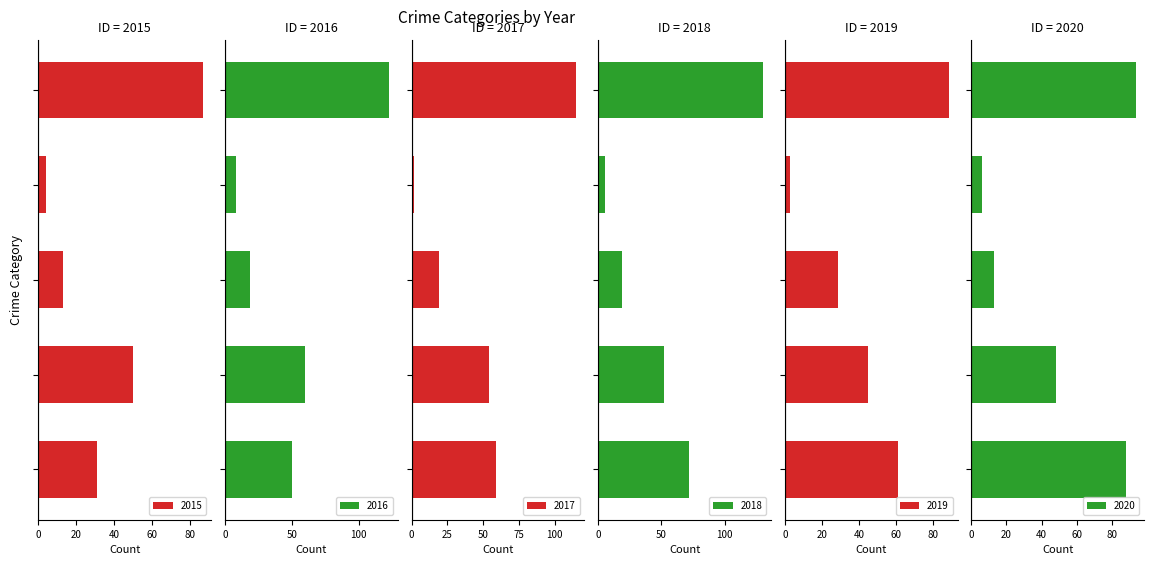

How many series are shown in this chart?

6